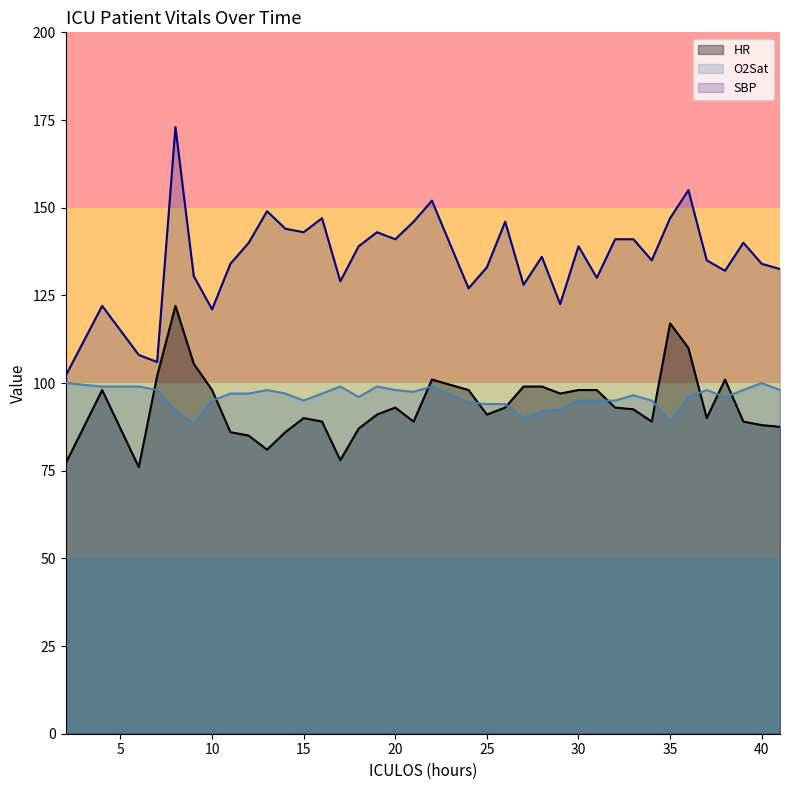

What is the total value across all series at 40?

322.0